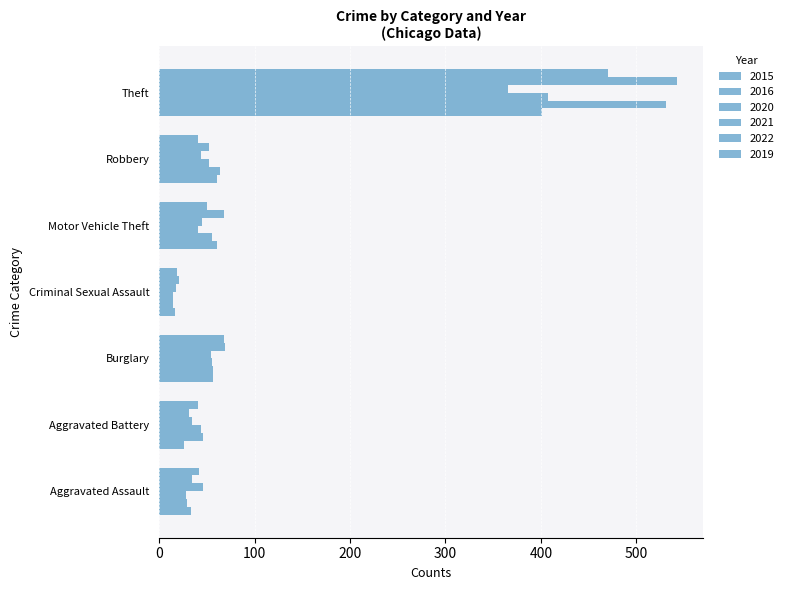

Which series changed the most between Criminal Sexual Assault and Theft?

2022